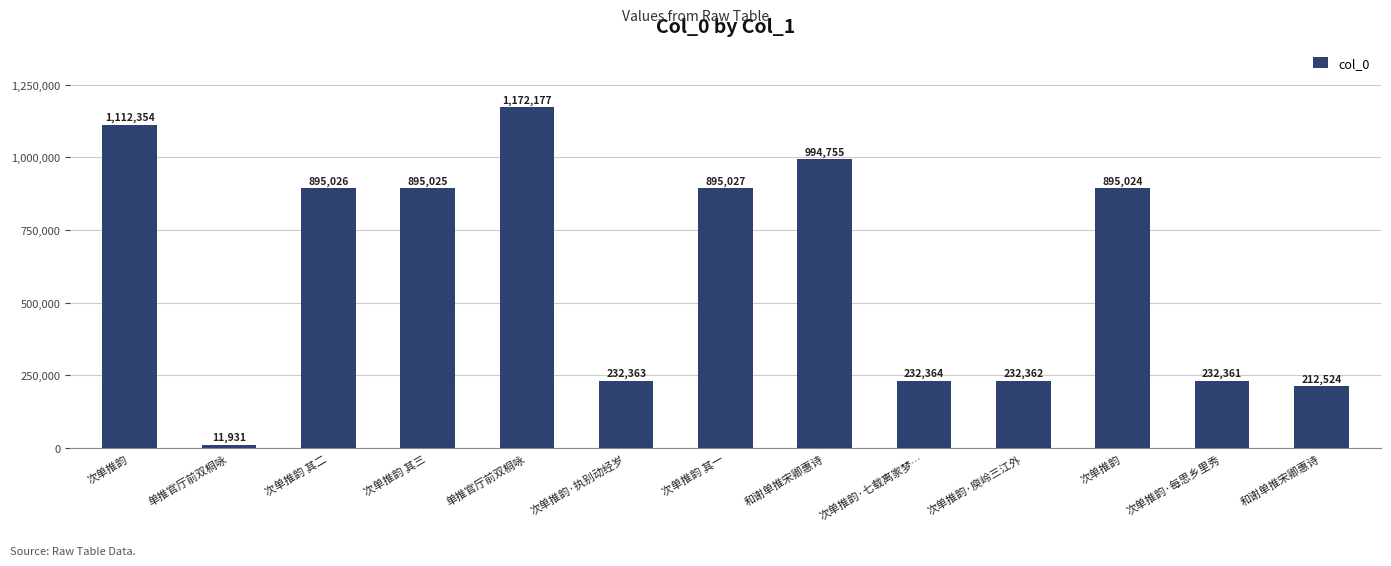

List the labels in order of value, smallest first.

单推官厅前双桐咏, 和谢单推宋卿惠诗, 次单推韵·每思乡里秀, 次单推韵·庾岭三江外, 次单推韵·执别动经岁, 次单推韵·七载离家梦…, 次单推韵, 次单推韵 其三, 次单推韵 其二, 次单推韵 其一, 和谢单推宋卿惠诗, 次单推韵, 单推官厅前双桐咏